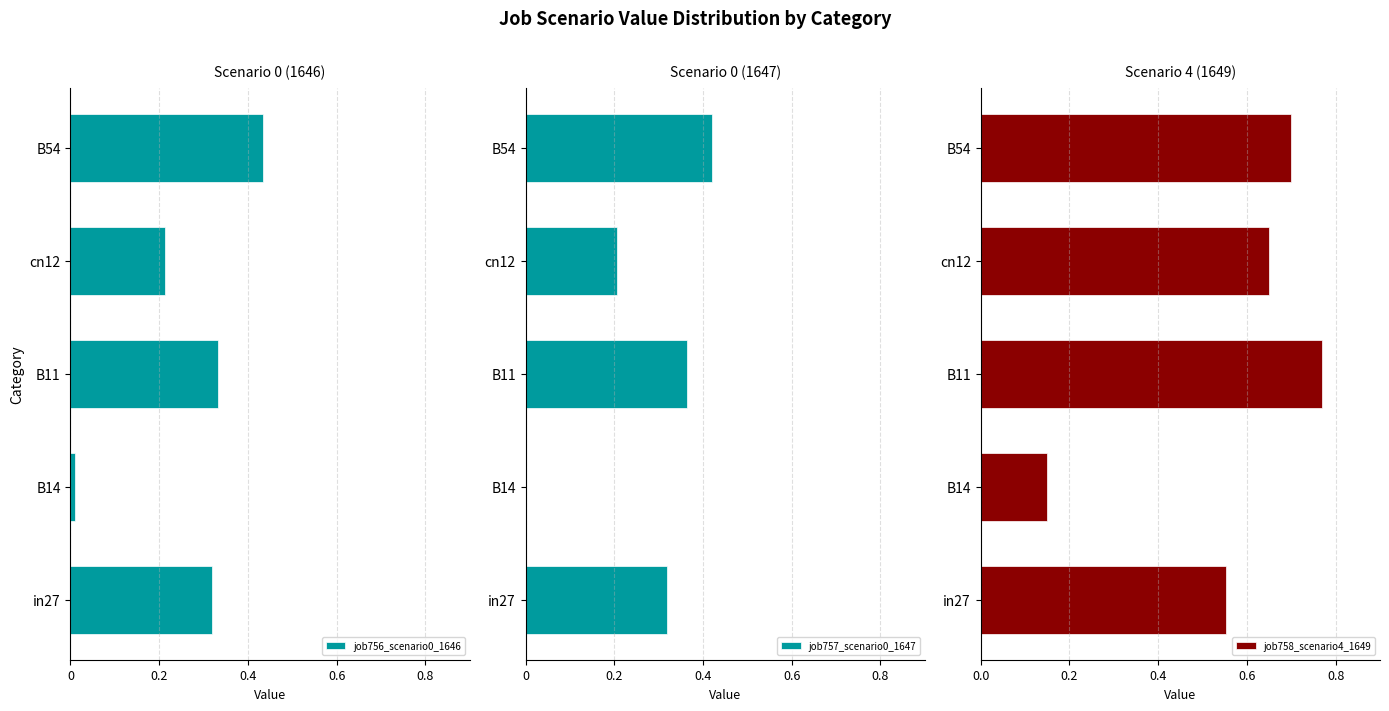

The value of job758_scenario4_1649 at B54 is 0.7. True or false?

True